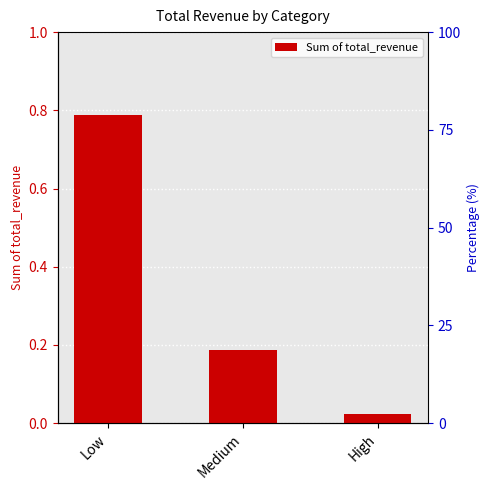

Reading left to right, list all the values displayed in this chart.

0.8	0.2	0.0